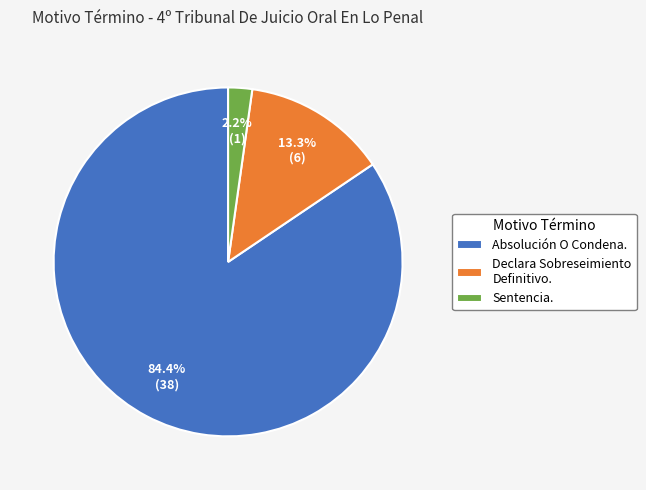

How many segments does this pie chart have?

3